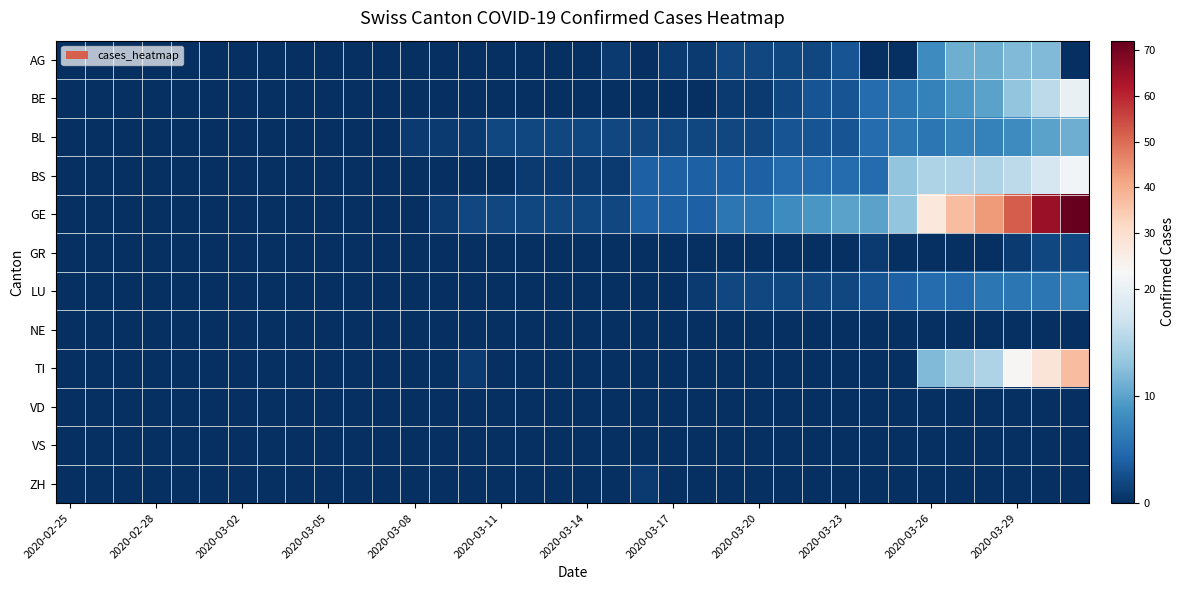

Rank the series by their maximum value, from lowest to highest.

NE, VD, VS, ZH, GR, LU, BL, AG, BE, BS, TI, GE